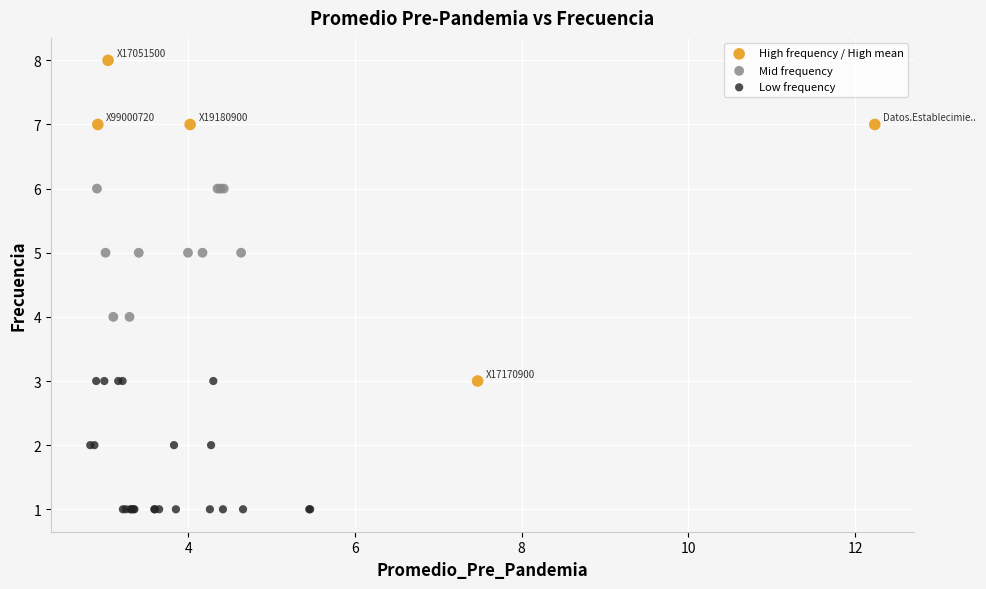

Which series reaches the maximum Y coordinate?

High frequency / High mean